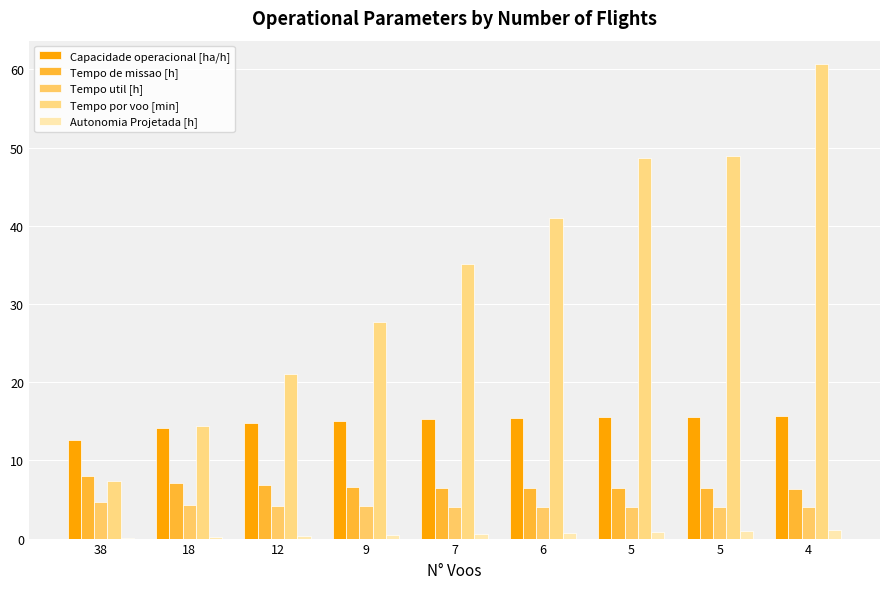

Are the bars grouped side by side (vs. stacked)?

Yes